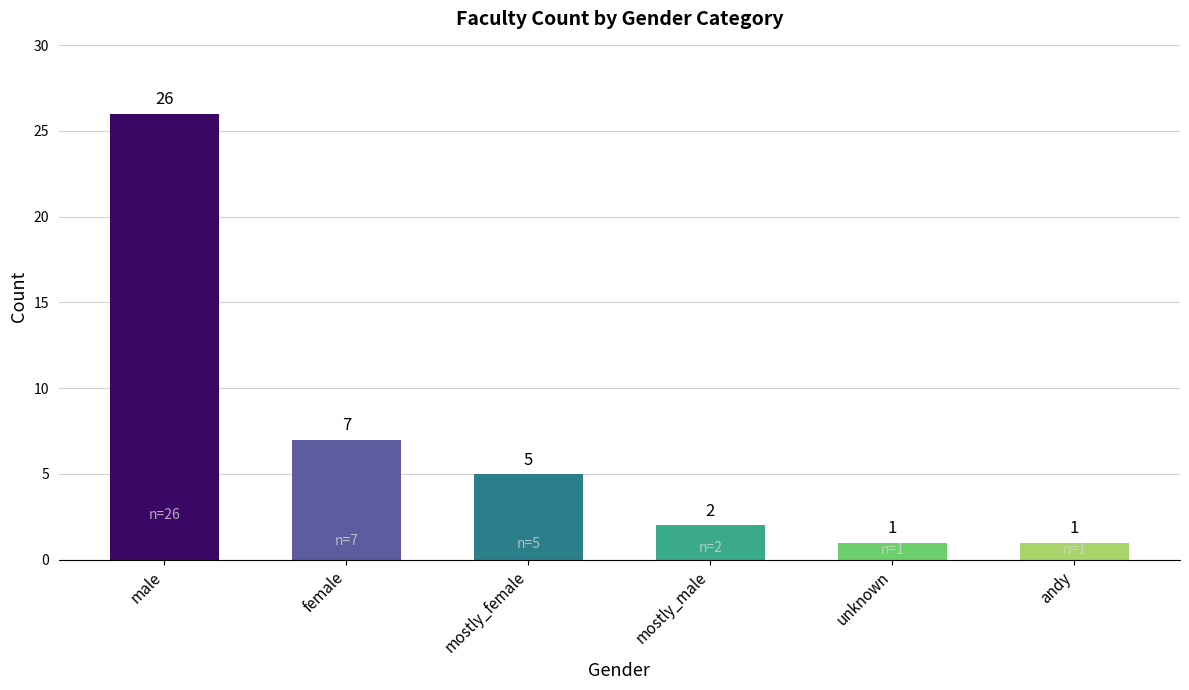

What is the difference between the values at unknown and mostly_female?

4